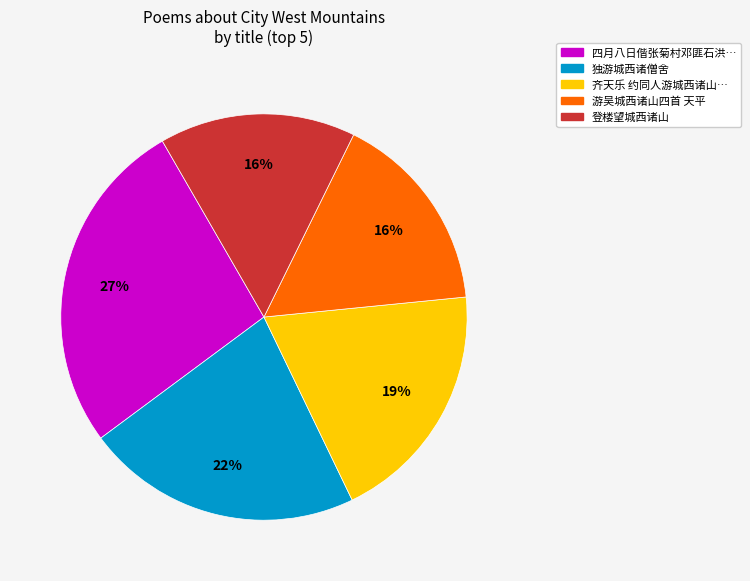

Is there any slice that represents more than half of the pie?

No